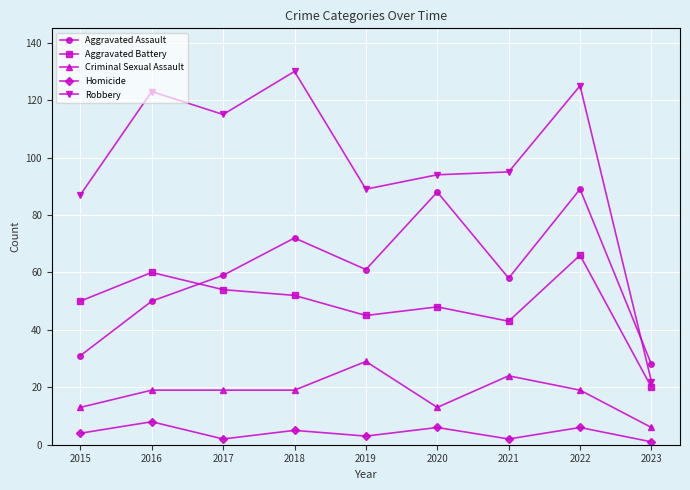

Which series has the largest range (max minus min)?

Robbery